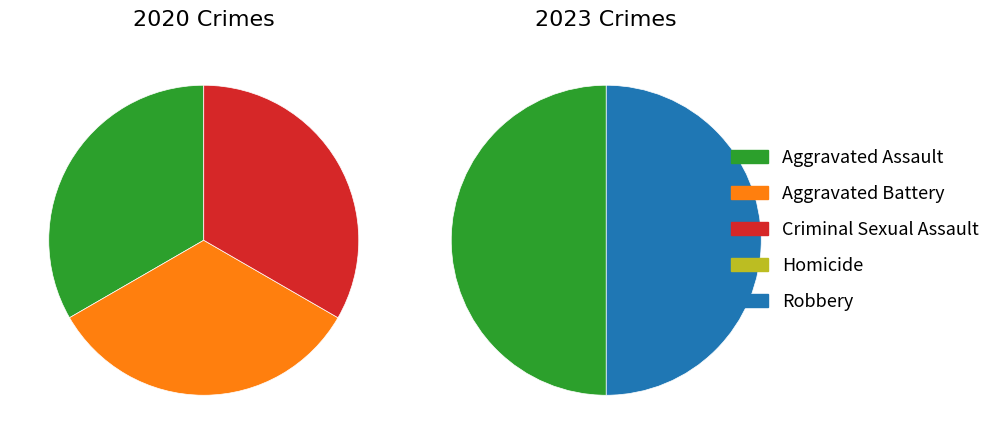

Does any single category account for the majority?

No